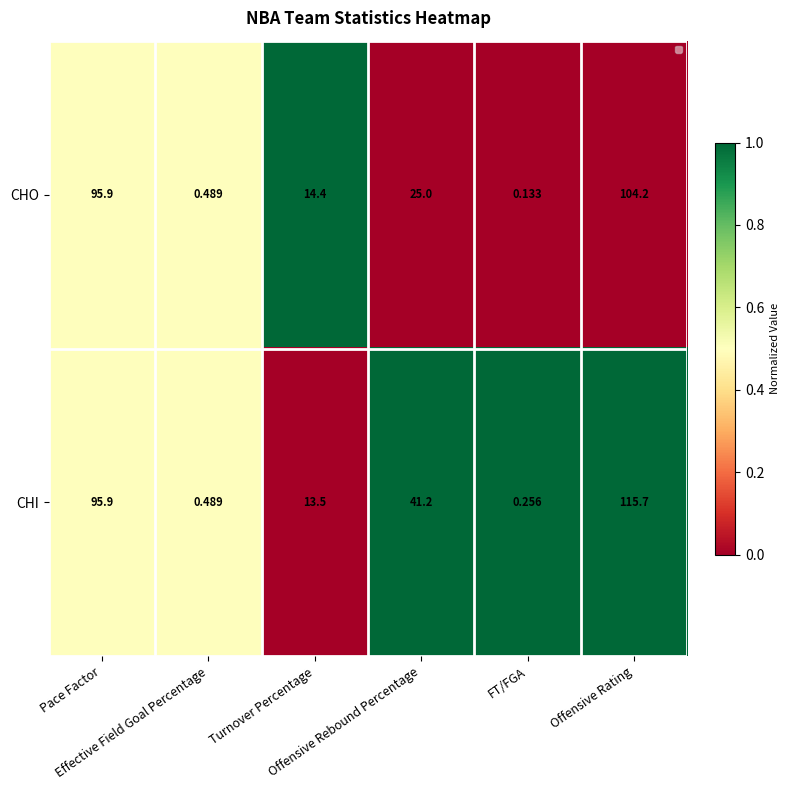

How many categories are shown in the chart?

6